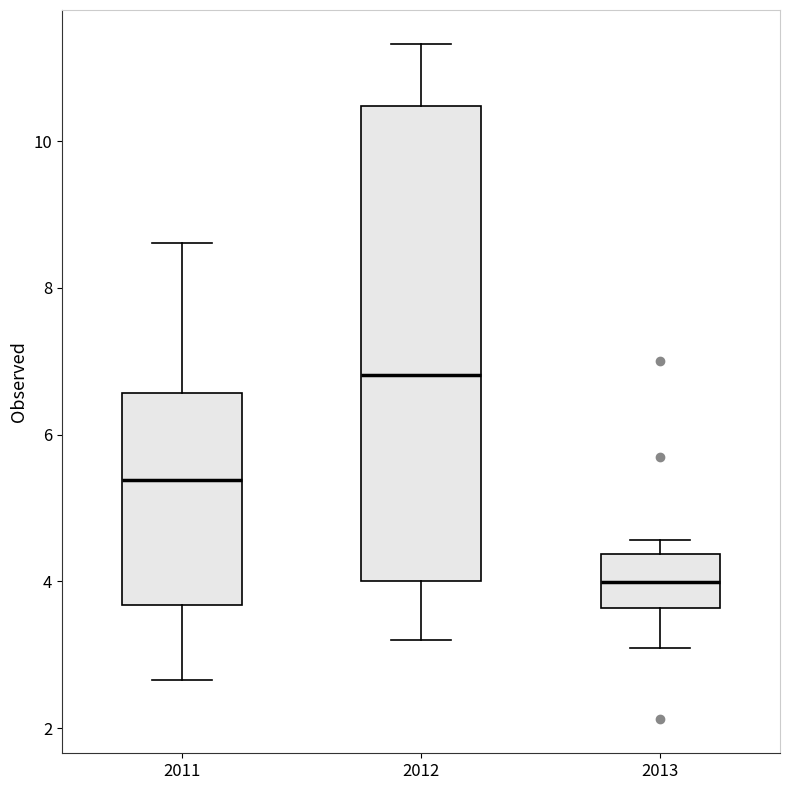

Reading left to right, transcribe this box plot: for each box, give where its median line is, the range the box spans, and where its two whiskers end, as read against the y-axis. The values are not printed on the chart, so give them approximately, as read against the axis.

2011: median 5.4, box 3.6 to 6.6, whiskers 2.6 to 8.6
2012: median 6.8, box 4.0 to 10.4, whiskers 3.2 to 11.4
2013: median 4.0, box 3.6 to 4.4, whiskers 3.0 to 4.6